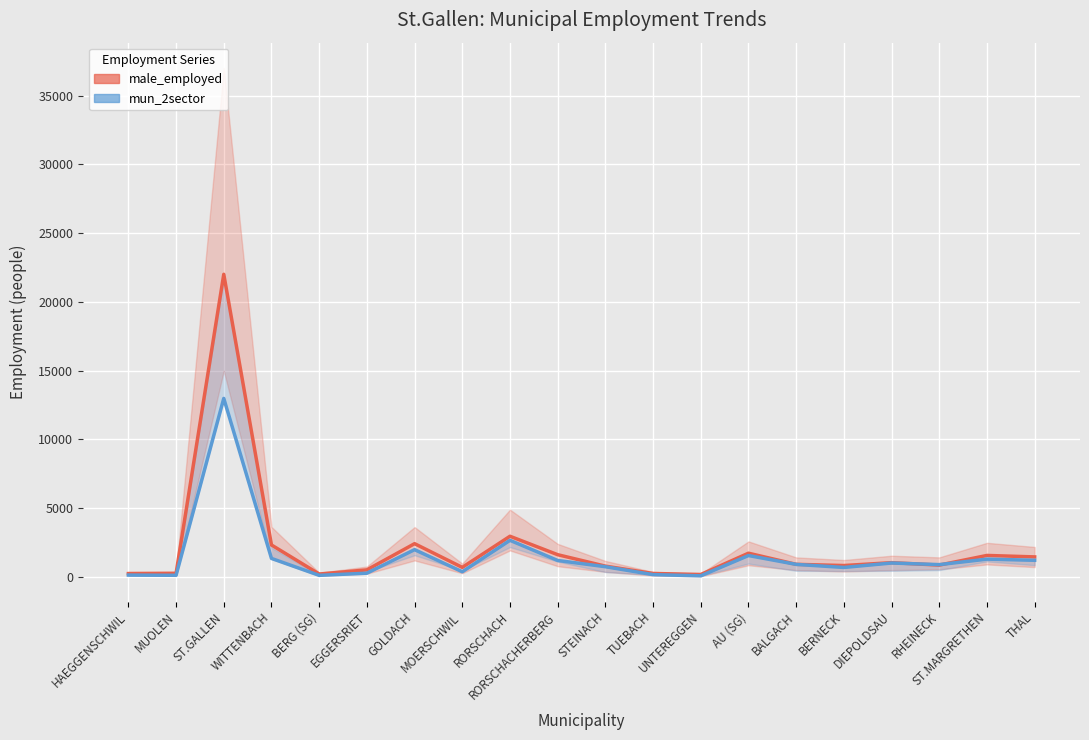

True or false: mun_2sector has more than 2 interior local peaks.

True